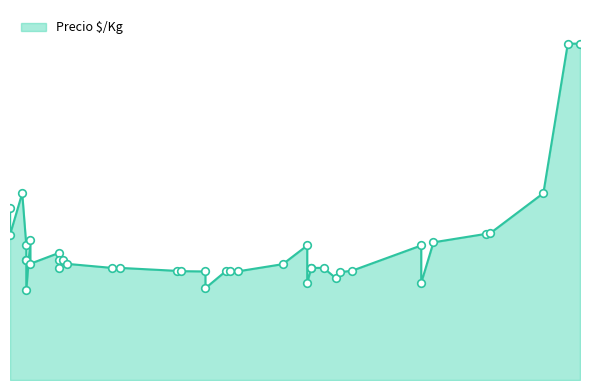

What is the change in value from 2021-01-22 to 2021-01-19?

+2